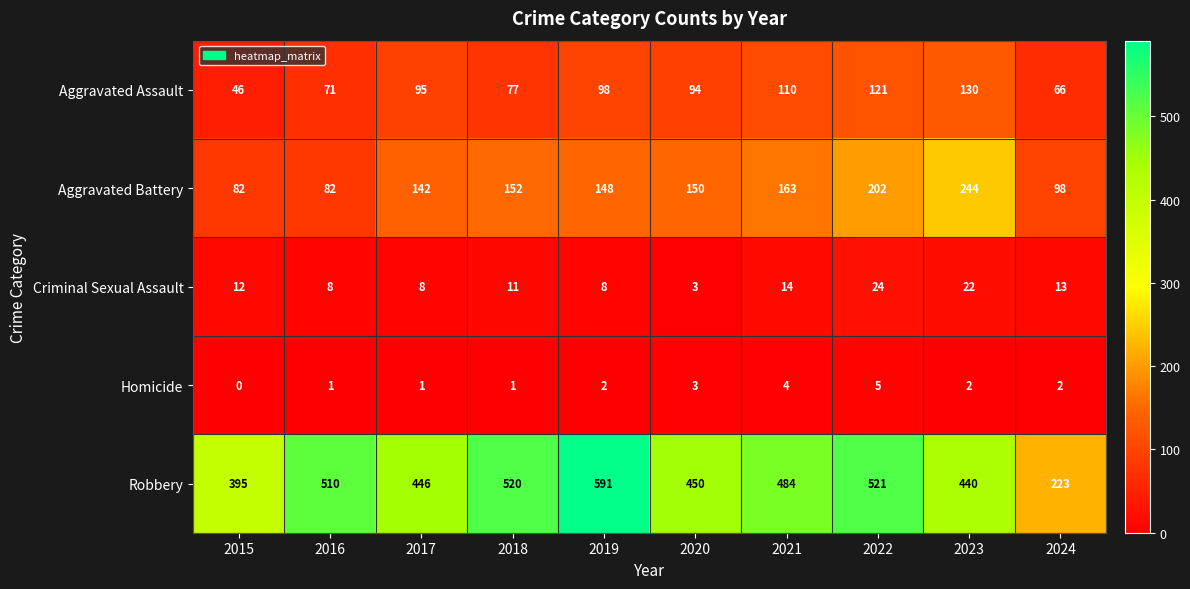

The value of Aggravated Assault at 2015 is 72. True or false?

False